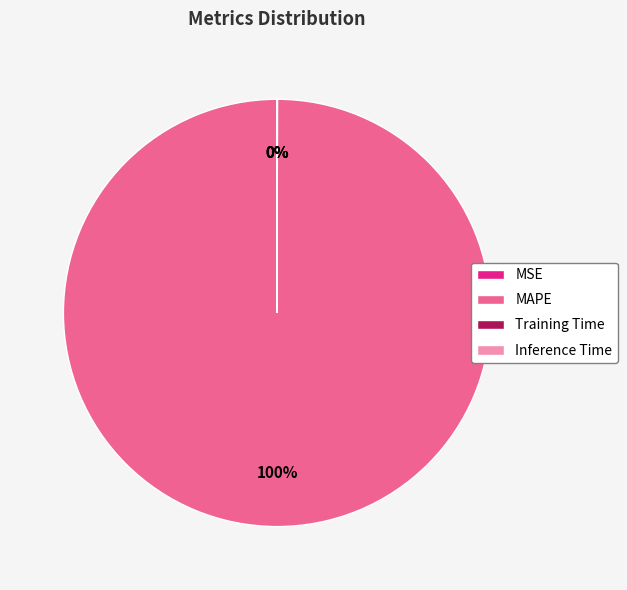

Which slice is the largest?

MAPE